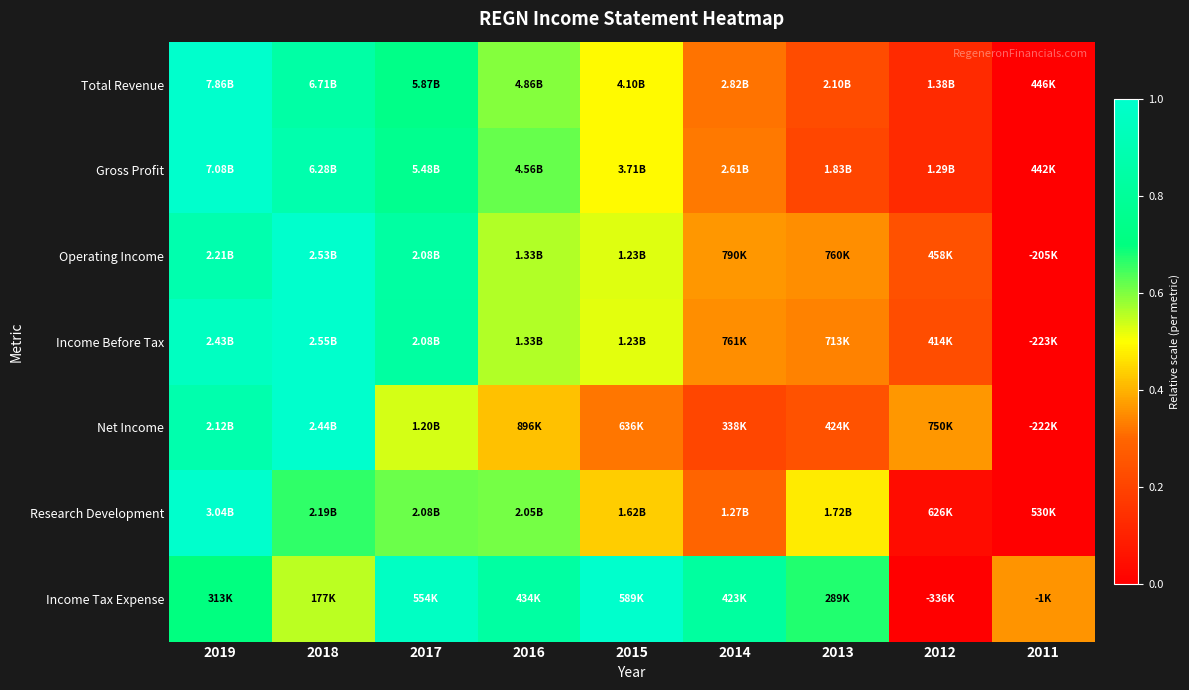

Reading left to right, transcribe all the data shown in this chart.

Total Revenue: 2019=1.0	2018=0.8	2017=0.7	2016=0.6	2015=0.5	2014=0.3	2013=0.2	2012=0.1	2011=0.0
Gross Profit: 2019=1.0	2018=0.9	2017=0.8	2016=0.6	2015=0.5	2014=0.3	2013=0.2	2012=0.1	2011=0.0
Operating Income: 2019=0.9	2018=1.0	2017=0.8	2016=0.6	2015=0.5	2014=0.4	2013=0.4	2012=0.2	2011=0.0
Income Before Tax: 2019=1.0	2018=1.0	2017=0.8	2016=0.6	2015=0.5	2014=0.4	2013=0.3	2012=0.2	2011=0.0
Net Income: 2019=0.9	2018=1.0	2017=0.5	2016=0.4	2015=0.3	2014=0.2	2013=0.2	2012=0.4	2011=0.0
Research Development: 2019=1.0	2018=0.7	2017=0.6	2016=0.6	2015=0.4	2014=0.3	2013=0.5	2012=0.0	2011=0.0
Income Tax Expense: 2019=0.7	2018=0.6	2017=1.0	2016=0.8	2015=1.0	2014=0.8	2013=0.7	2012=0.0	2011=0.4